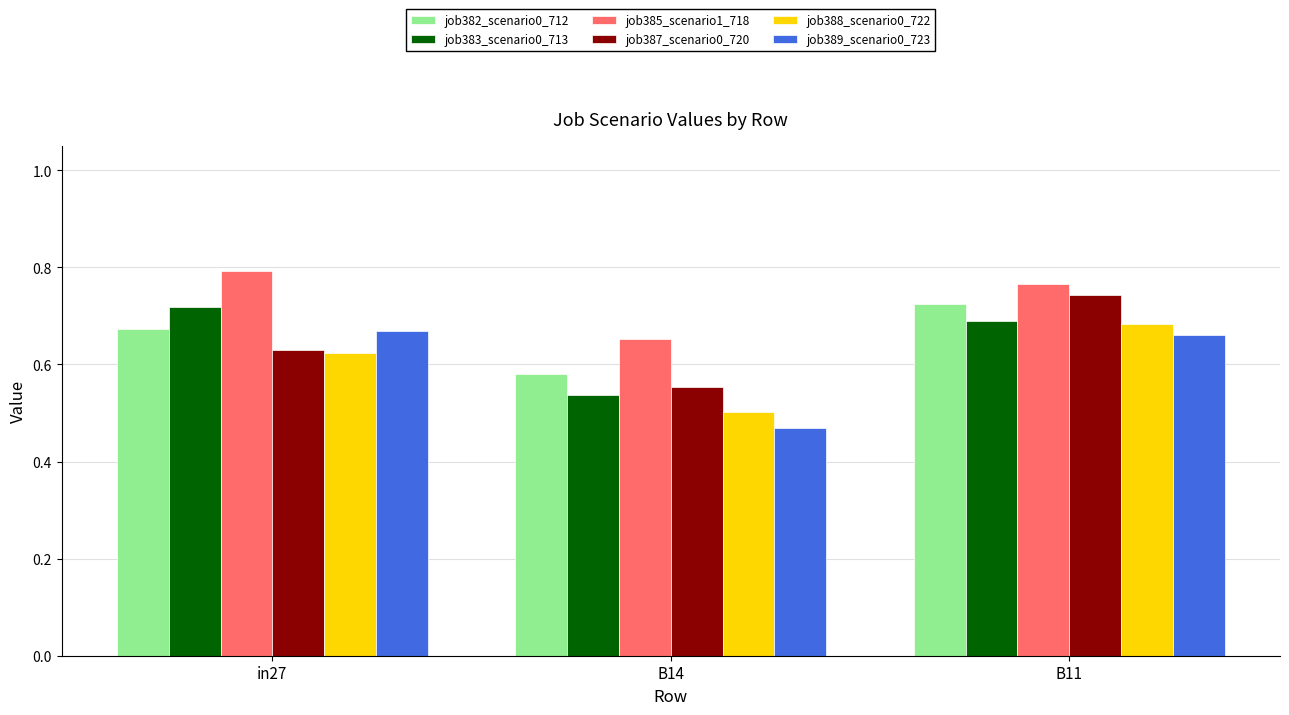

The job385_scenario1_718 series shows 1.1 at B14. True or false?

False